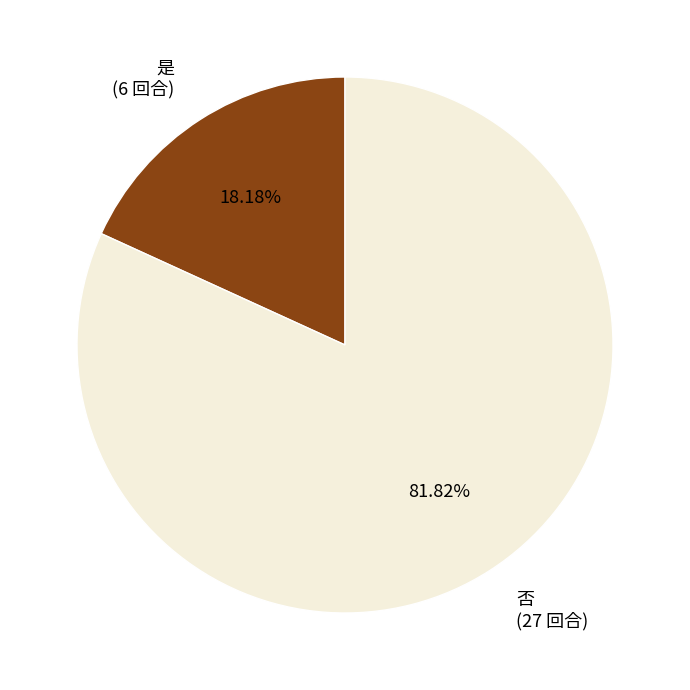

What is the majority slice?

否